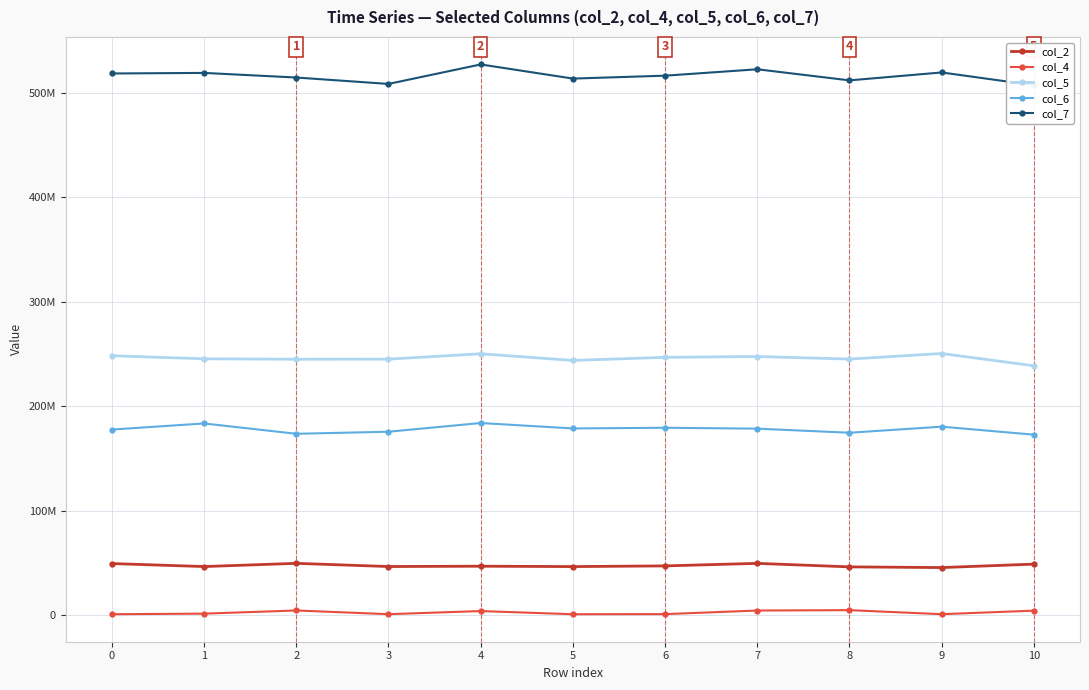

At which category does the chart reach its peak across all series?

4